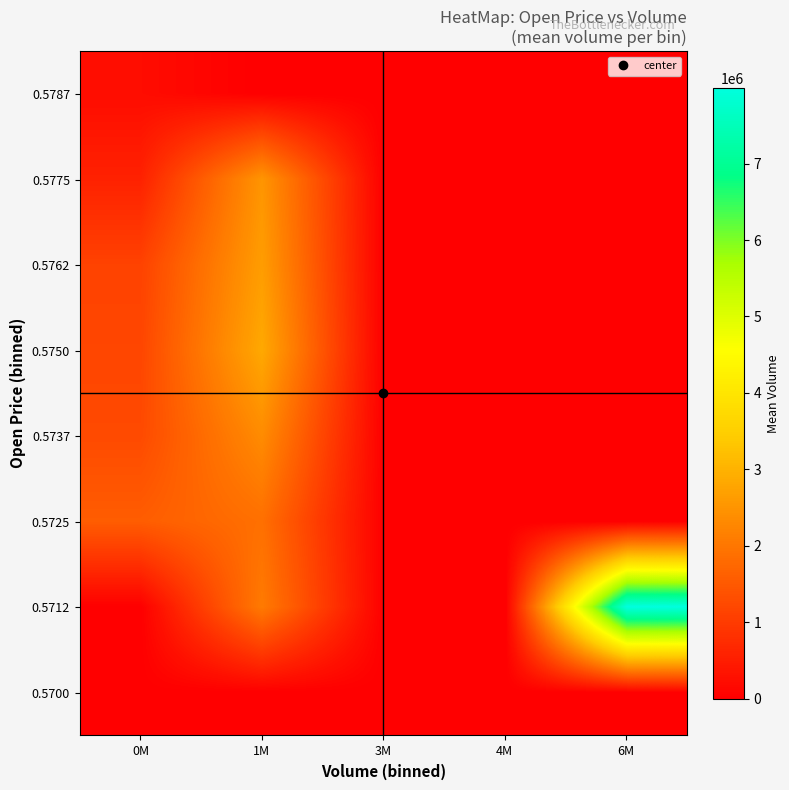

Reading left to right, list all the values displayed in this chart.

0.5700: 0M=9701.5	1M=0.0	3M=0.0	4M=0.0	6M=0.0
0.5712: 0M=10042.9	1M=2069740.1	3M=0.0	4M=0.0	6M=7990298.5
0.5725: 0M=1573903.3	1M=1886584.0	3M=0.0	4M=0.0	6M=0.0
0.5737: 0M=1258605.2	1M=2354342.7	3M=0.0	4M=0.0	6M=0.0
0.5750: 0M=1190509.6	1M=2837482.3	3M=0.0	4M=0.0	6M=0.0
0.5762: 0M=1124818.6	1M=2646613.7	3M=0.0	4M=0.0	6M=0.0
0.5775: 0M=578827.5	1M=2513307.5	3M=0.0	4M=0.0	6M=0.0
0.5787: 0M=220666.1	1M=0.0	3M=0.0	4M=0.0	6M=0.0